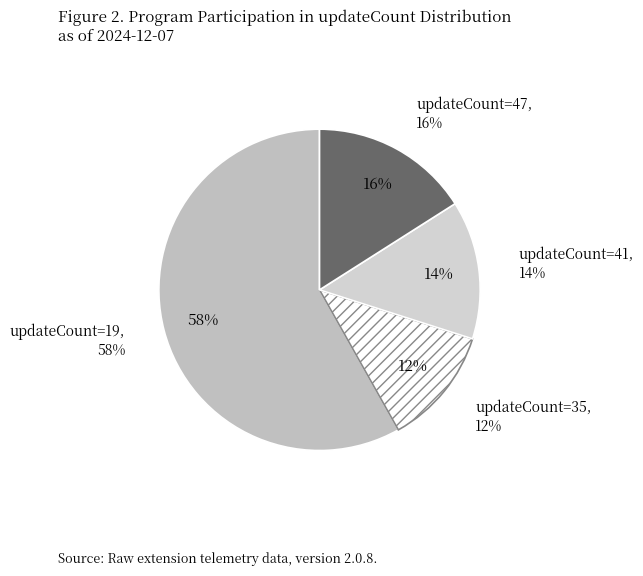

The 2024-12-04 slice represents 14% of the pie. True or false?

False